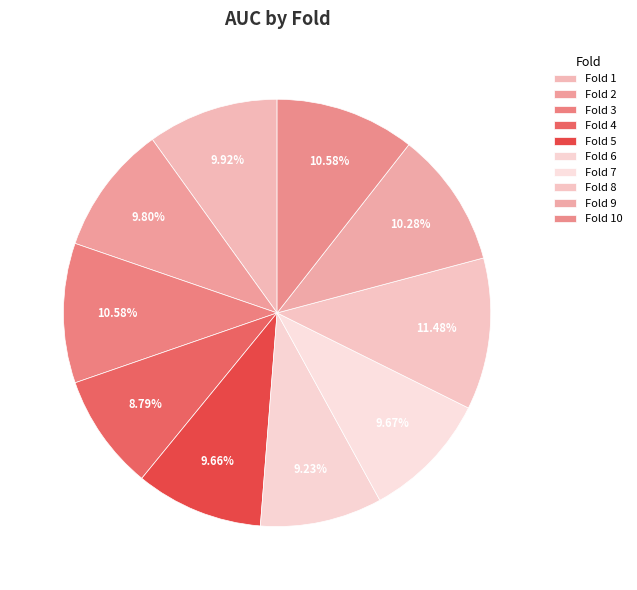

Count the number of slices in the pie.

10